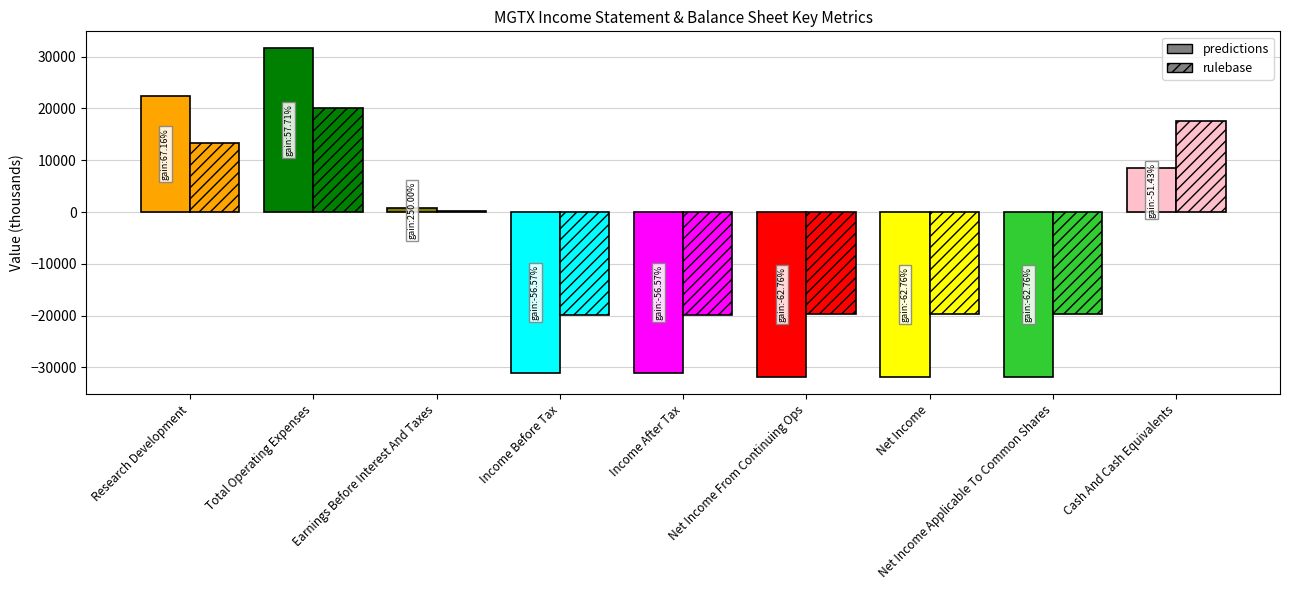

What is the smallest value displayed?

-31900